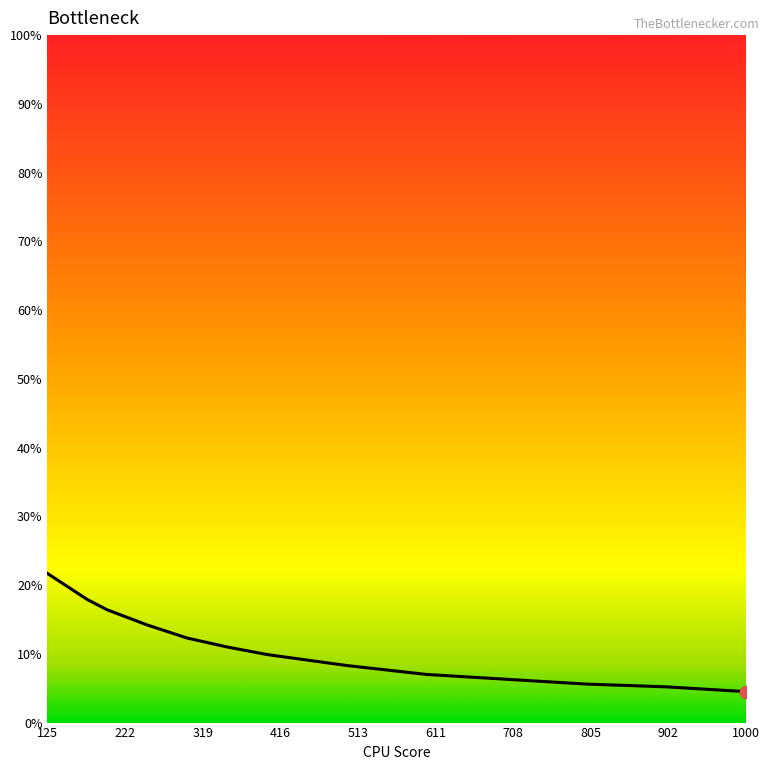

What is the greatest value displayed?

21.7